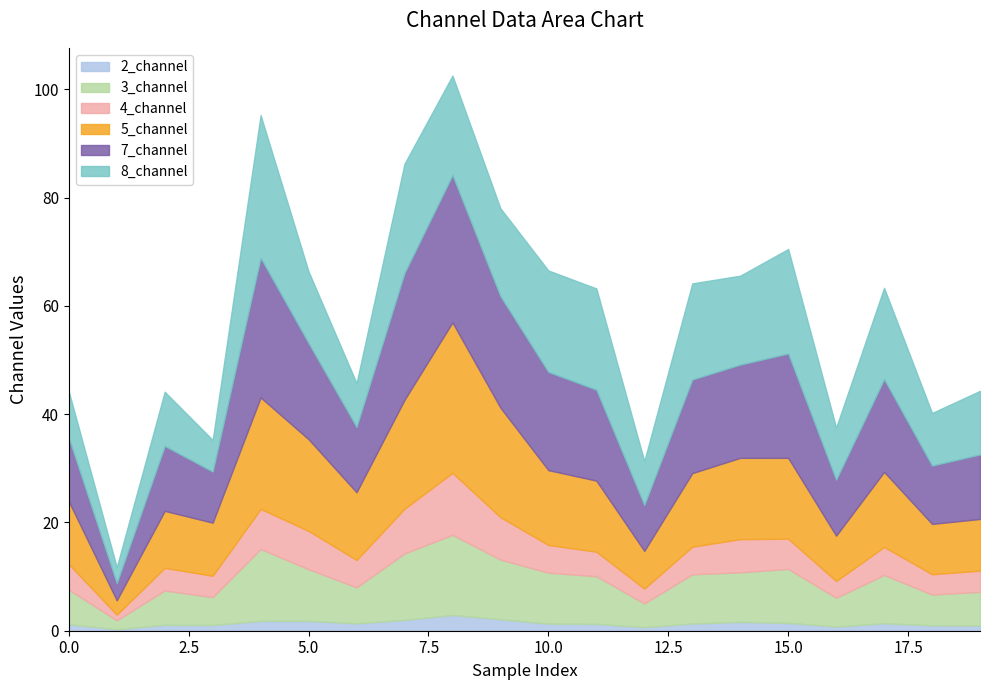

At which category does the chart reach its peak across all series?

8